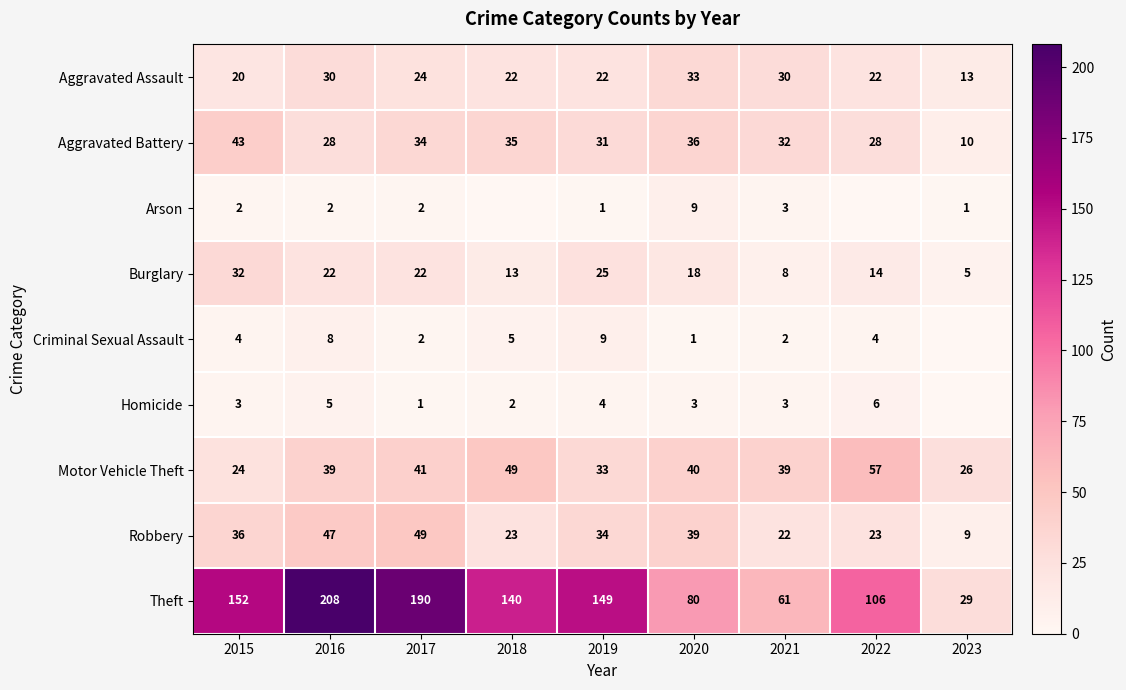

Is it true that Robbery equals 21 at 2020?

False